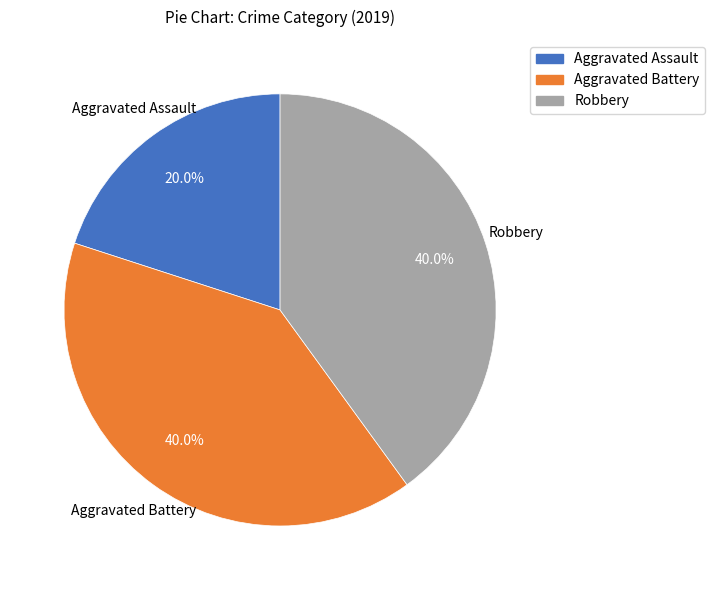

How much of the chart is everything except Robbery?

60.0%